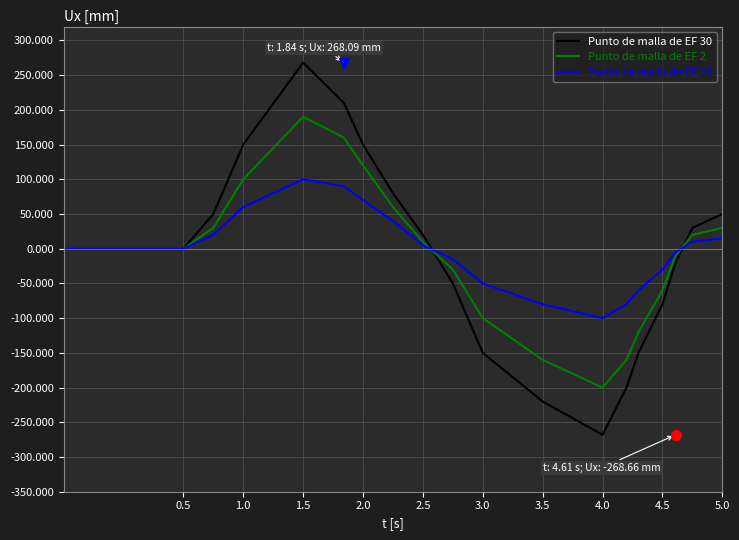

Which series has the widest spread of values?

Punto de malla de EF 30